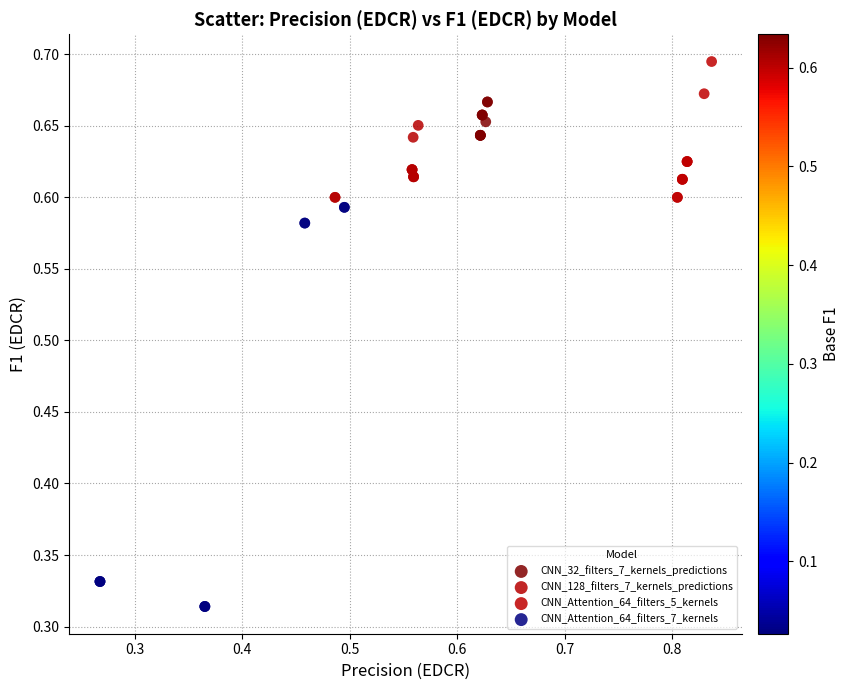

Which series reaches the maximum Y coordinate?

CNN_Attention_64_filters_5_kernels